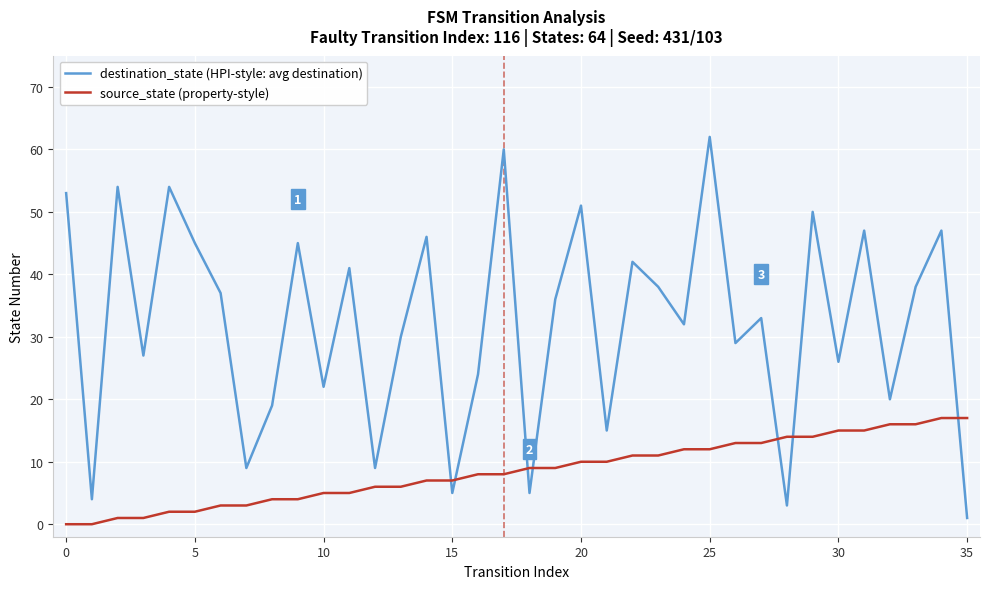

What is the difference between the maximum and minimum values in the source_state (property-style) series?

17